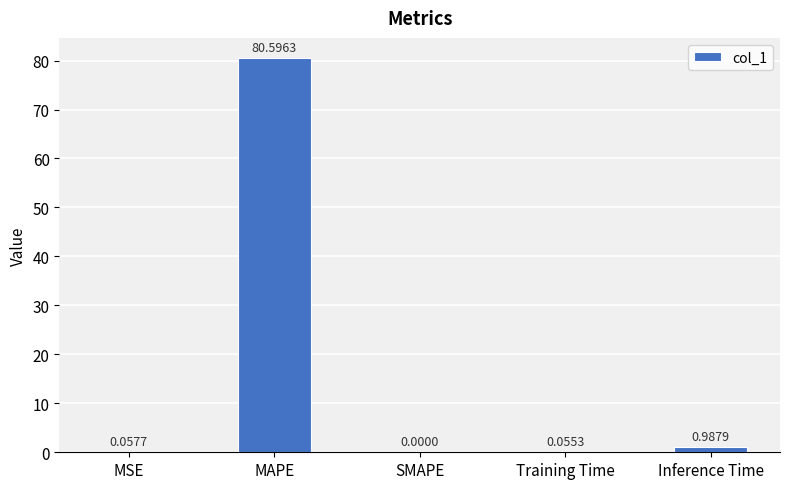

What is the change in value from SMAPE to Inference Time?

+1.0